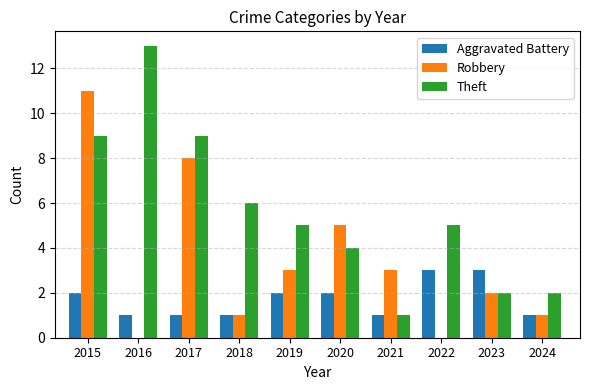

Between 2016 and 2023, which series saw the biggest shift?

Theft